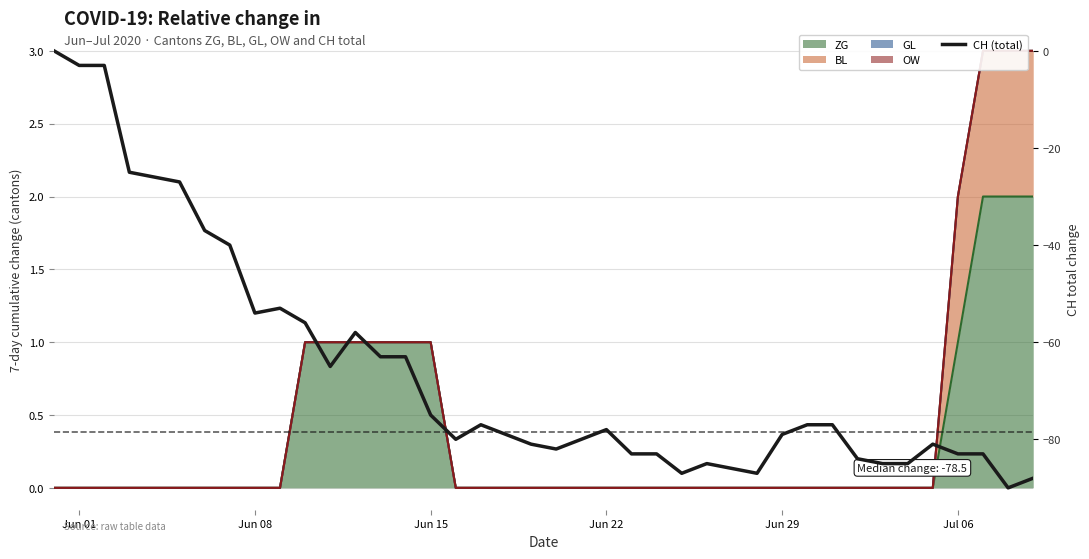

How many points are lower than both their immediate neighbors (excluding endpoints)?

7